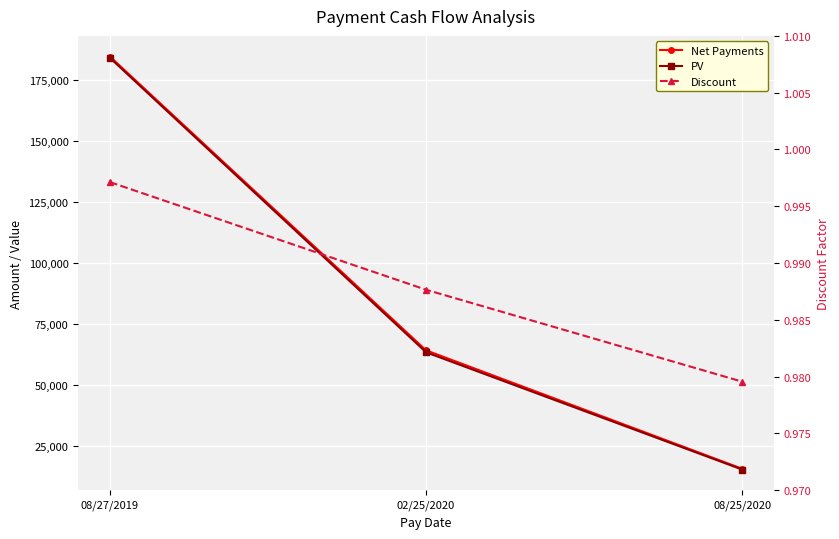

What is the difference between the maximum and minimum values in the Net Payments series?

169075.9